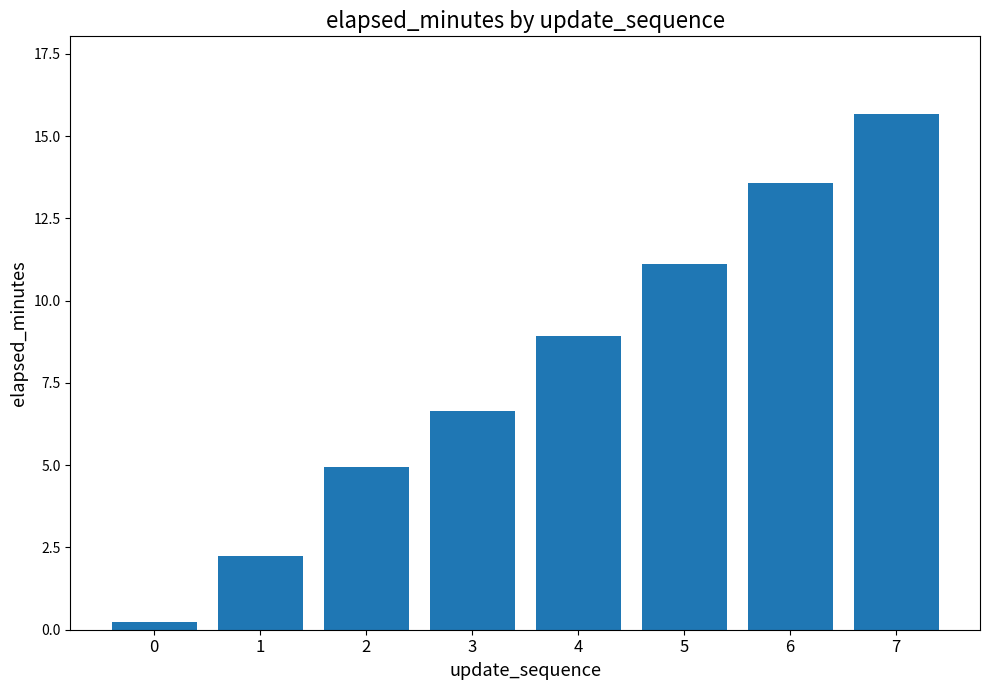

Rank the categories by value from lowest to highest.

0, 1, 2, 3, 4, 5, 6, 7